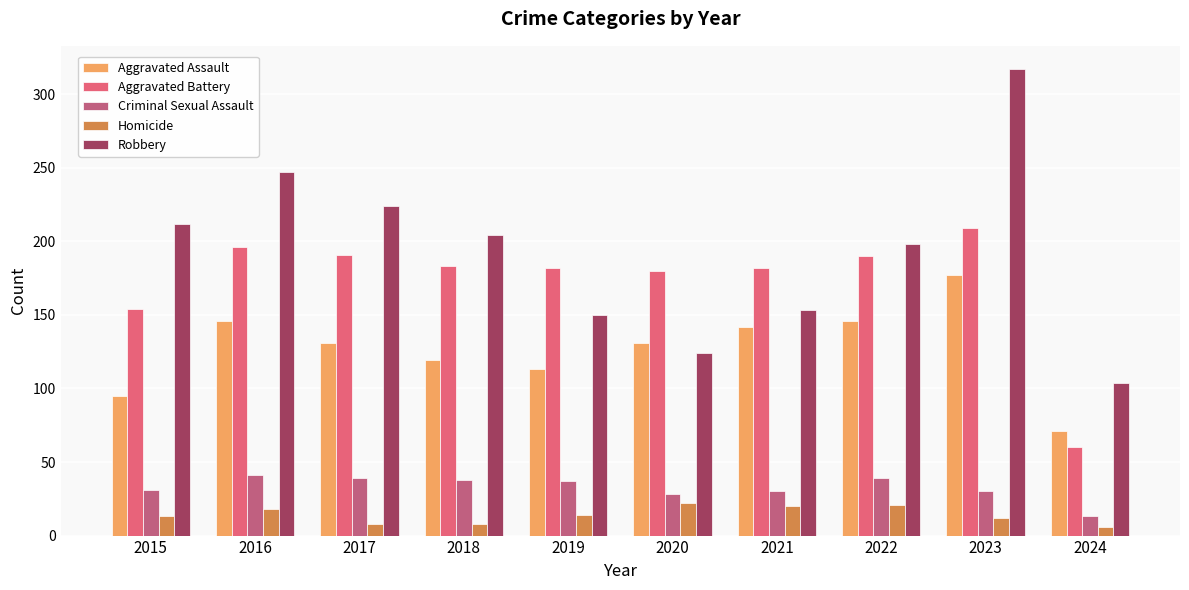

Is the value of Robbery at 2023 greater than the value of Homicide at 2023?

Yes